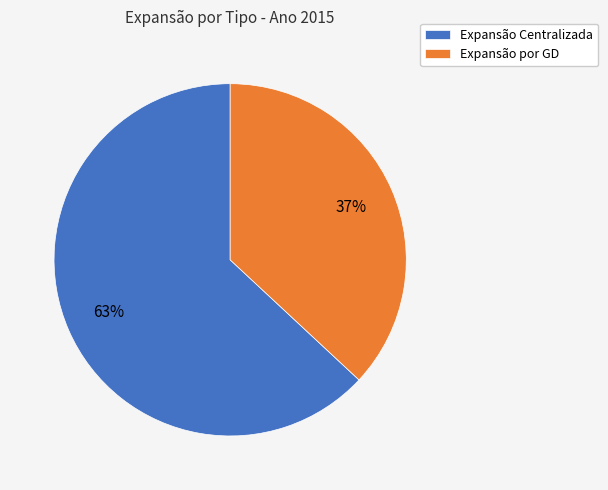

Do Expansão Centralizada and Expansão por GD together represent more than half of the pie?

Yes